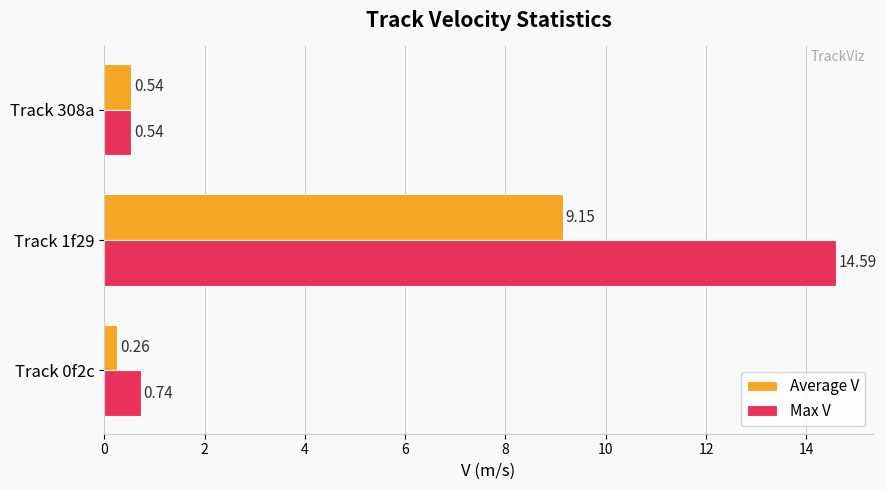

Count the number of data series in this chart.

2